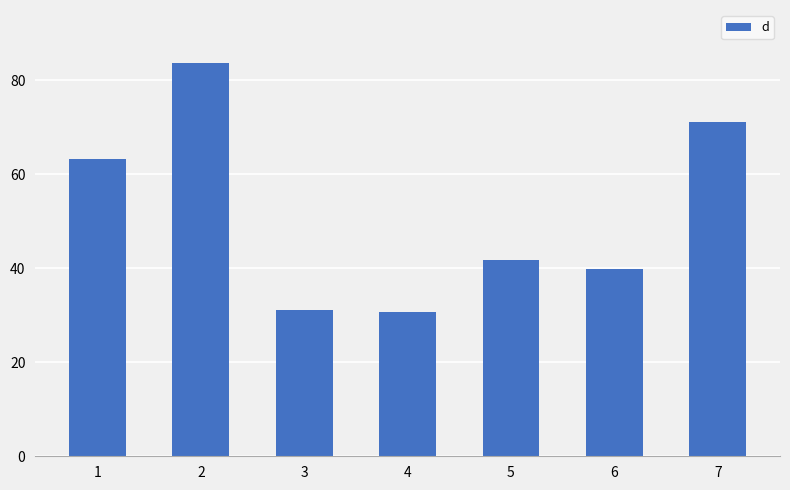

Between 4 and 2, which is larger?

2